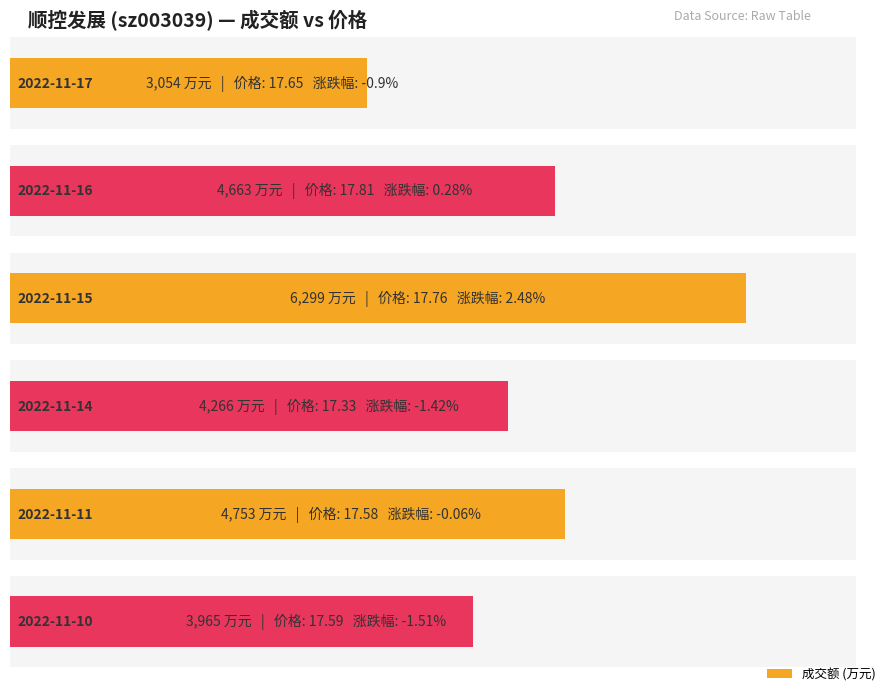

The value of 价格 at 2022-11-15 is 17.8. True or false?

True